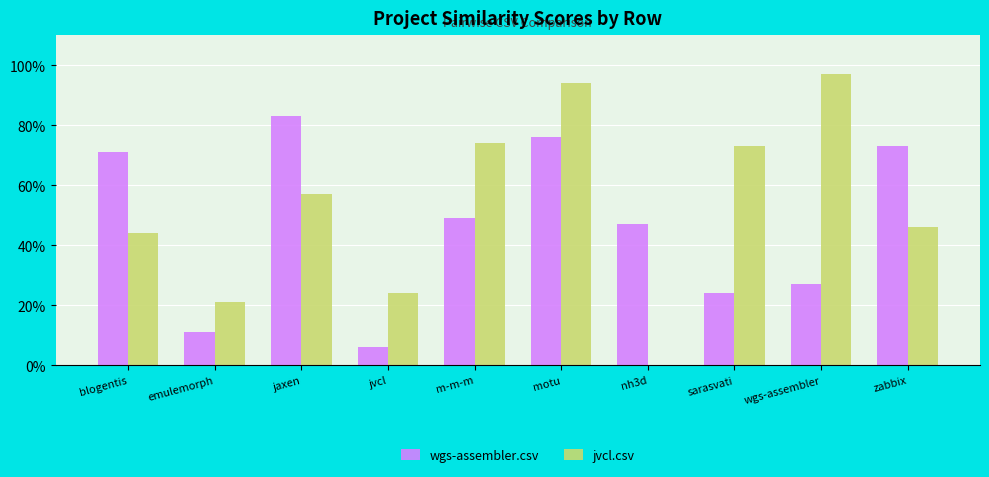

What are all the series names shown in the legend?

wgs-assembler.csv, jvcl.csv